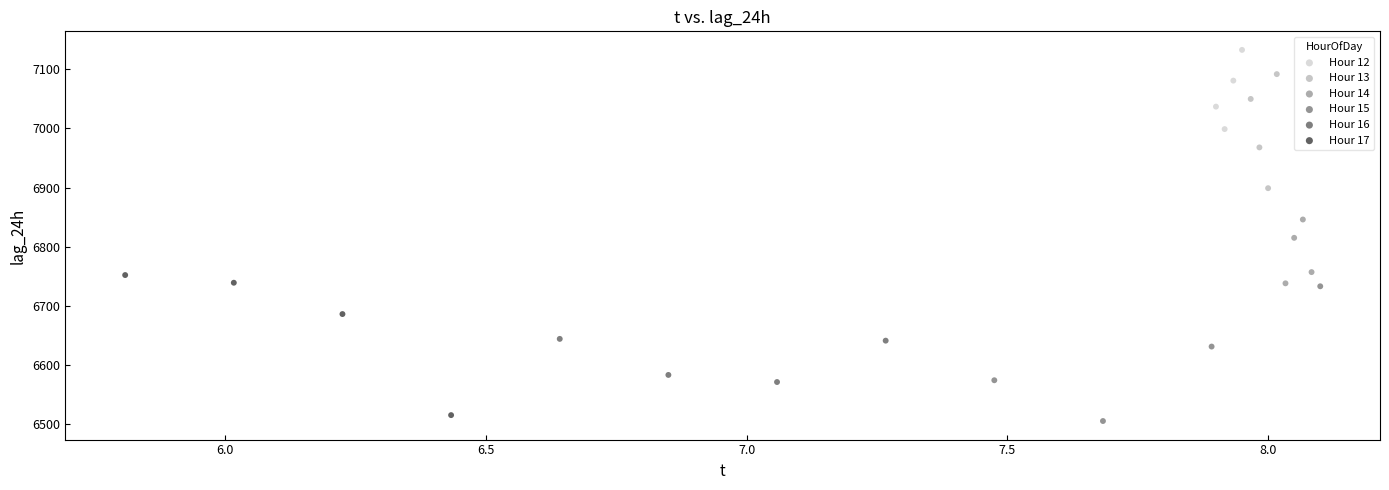

Which series contains the highest Y value?

Hour 12